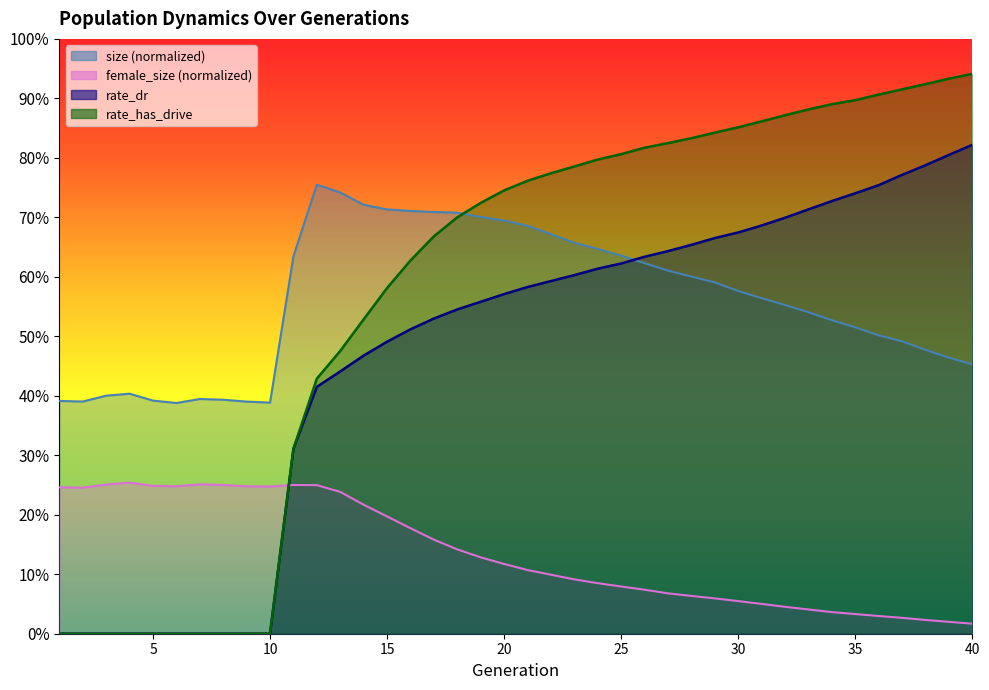

What are all the series names shown in the legend?

size, female_size, rate_dr, rate_has_drive